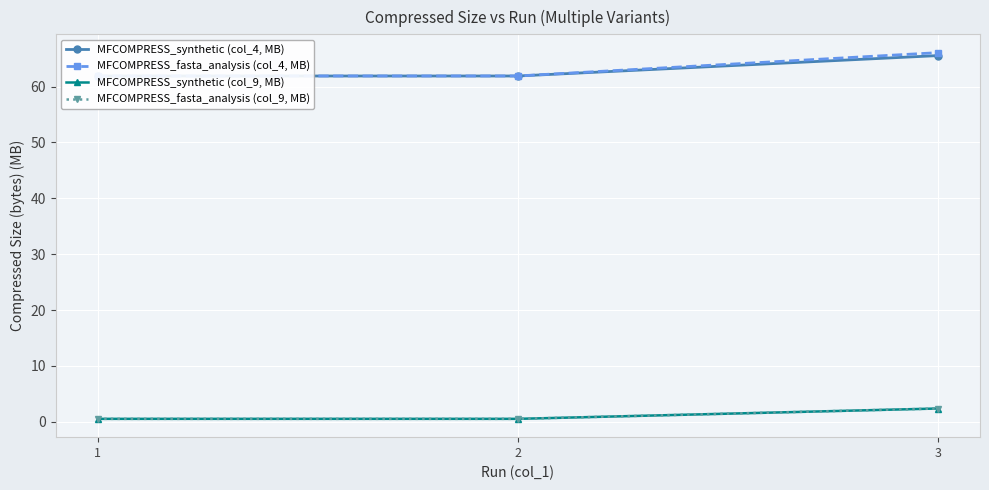

How many data points does each series have?

3